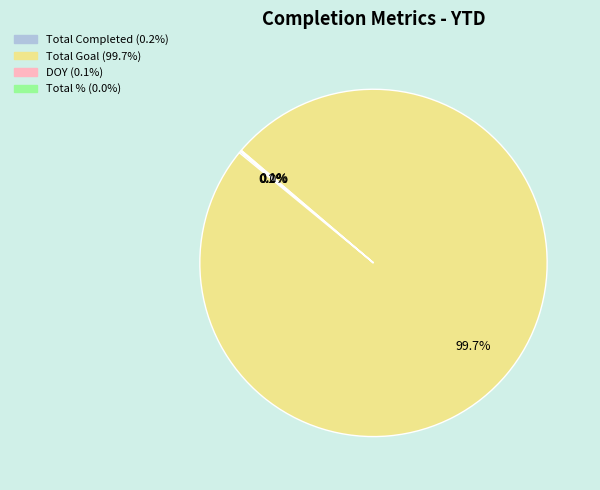

Is there any slice that represents more than half of the pie?

Yes